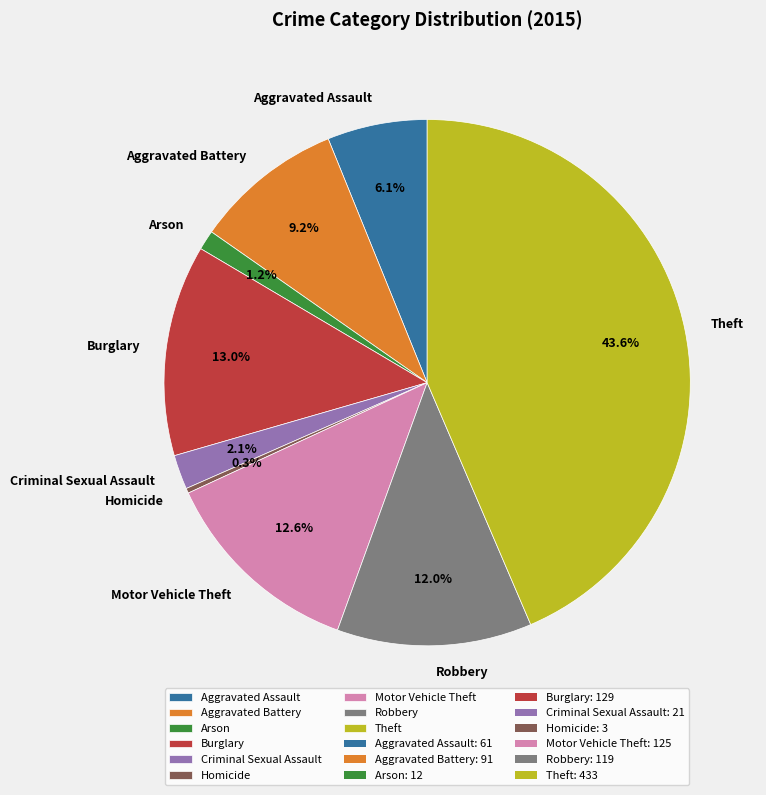

Combined, do Robbery and Motor Vehicle Theft account for over 50%?

No